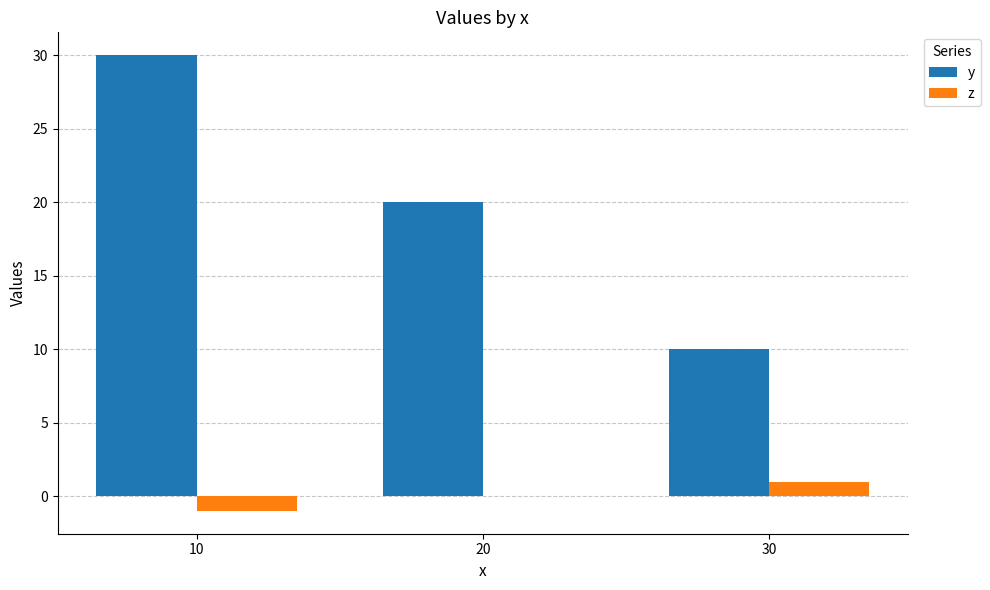

Are the bars horizontal?

No